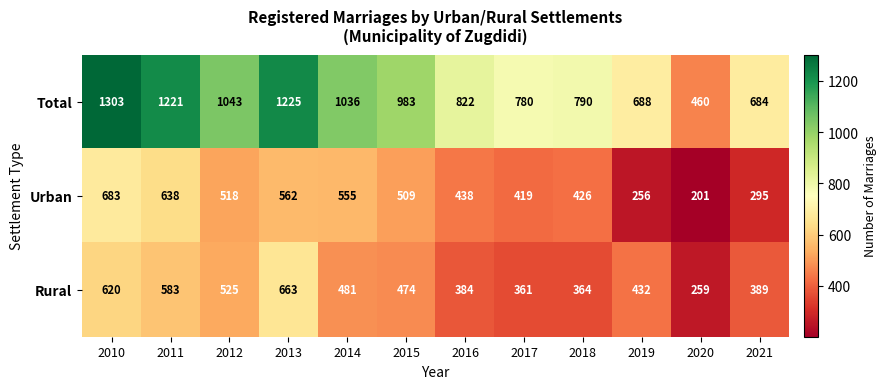

Which series changed the most between 2012 and 2021?

Total